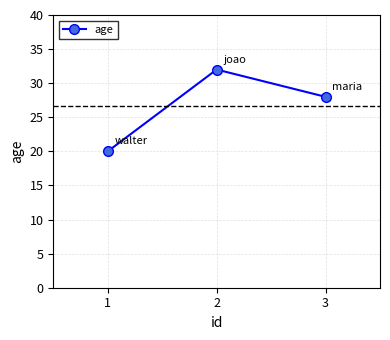

What is the greatest value displayed?

32